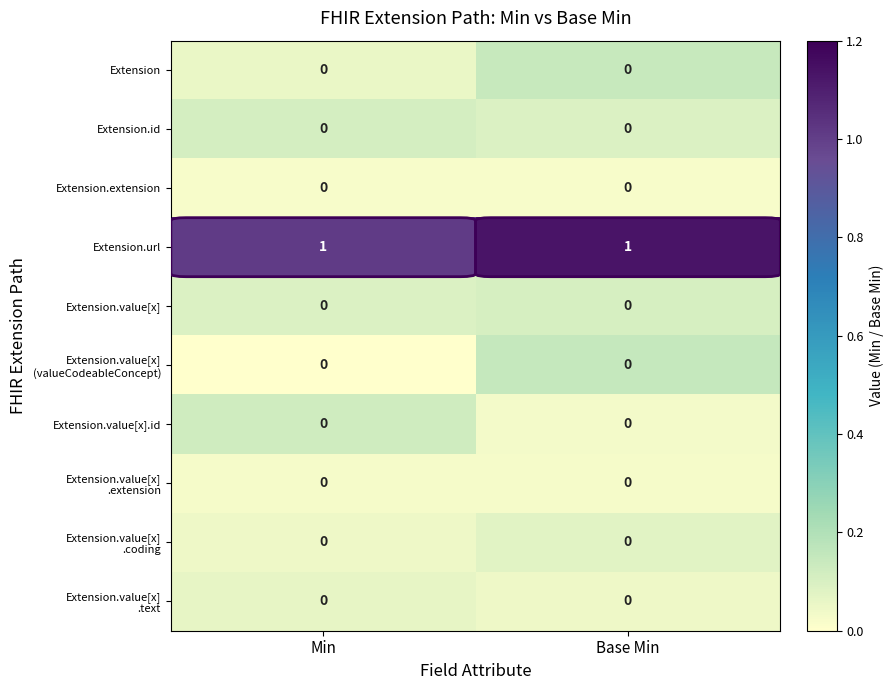

What is the spread (max minus min) of values at Min?

1